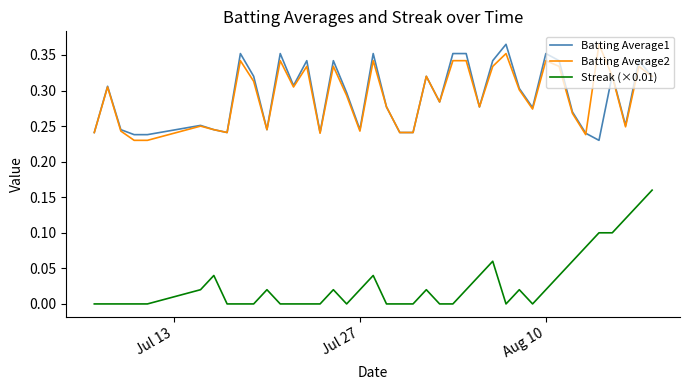

What are all the series names shown in the legend?

Batting Average1, Batting Average2, Streak (×0.01)